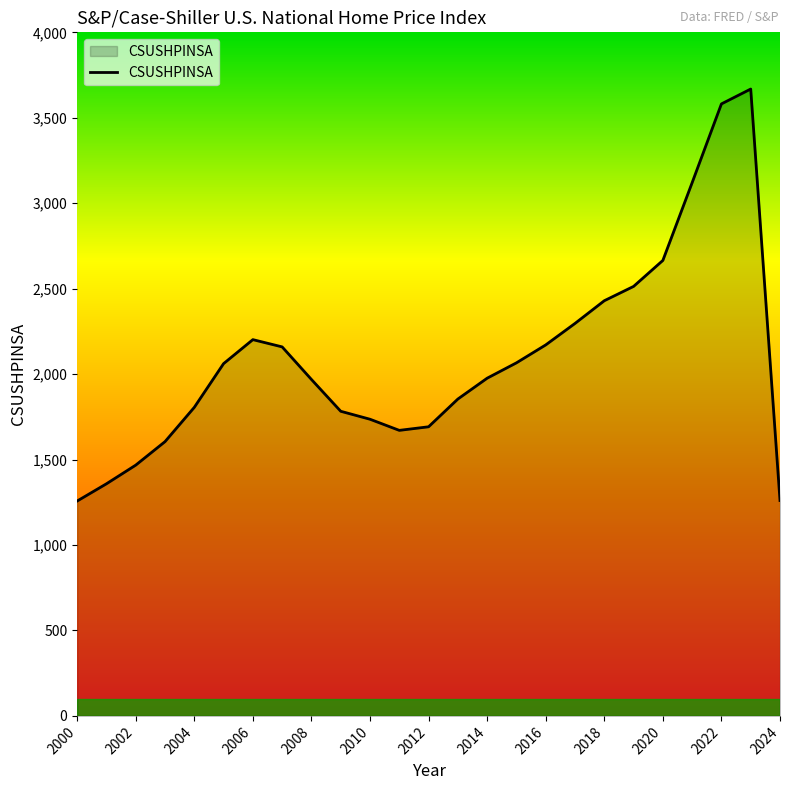

What is the average value?

2094.7